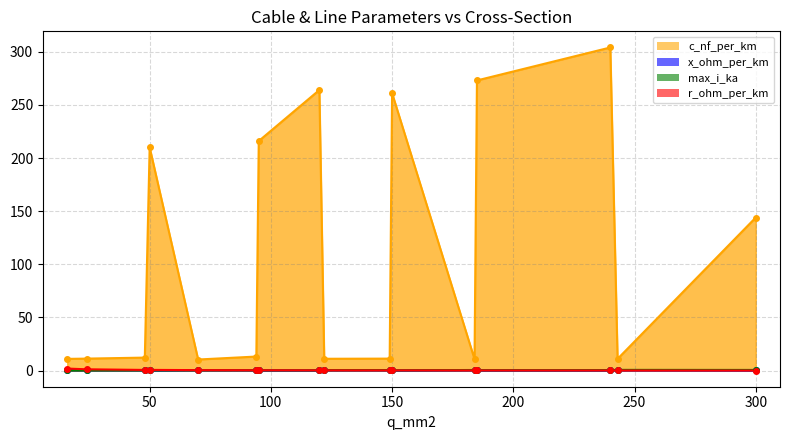

Which series has the widest spread of values?

c_nf_per_km